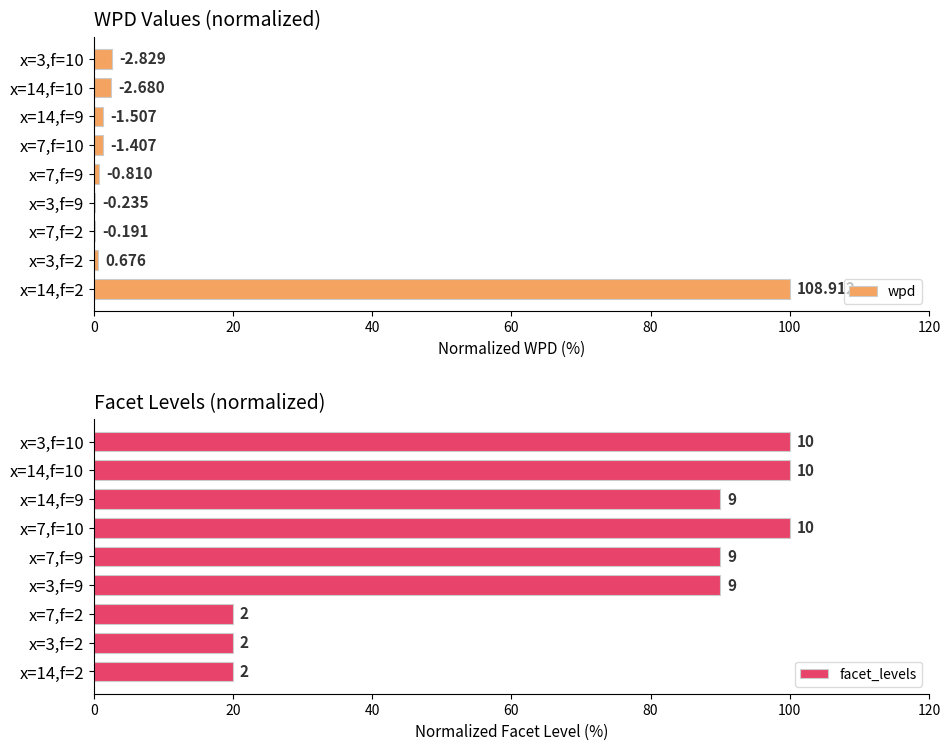

The facet_levels series shows 151.8 at x=14,f=9. True or false?

False